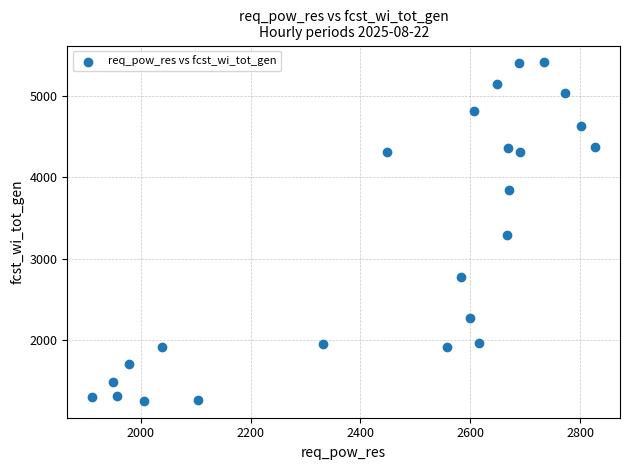

What Y value in the scatter plot is closest to 3332?

3286